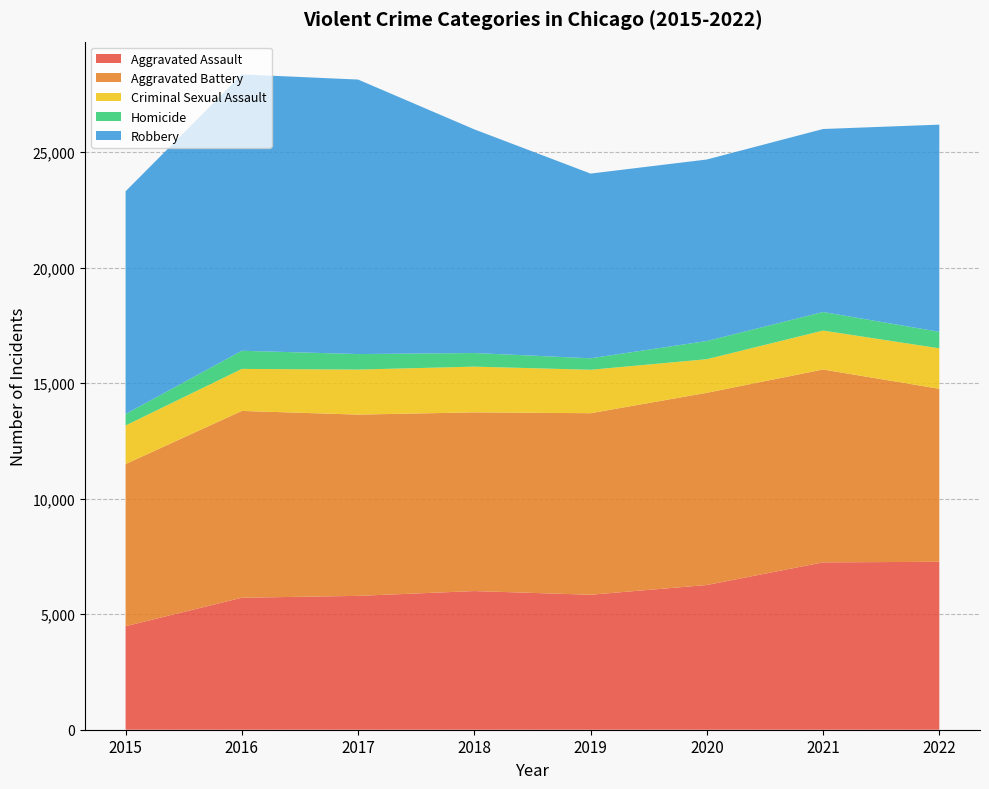

Reading left to right, what are all the values shown in this chart?

Aggravated Assault: 2015=4480	2016=5712	2017=5793	2018=6001	2019=5841	2020=6263	2021=7243	2022=7267
Aggravated Battery: 2015=7018	2016=8085	2017=7845	2018=7734	2019=7857	2020=8319	2021=8347	2022=7487
Criminal Sexual Assault: 2015=1670	2016=1818	2017=1948	2018=1979	2019=1879	2020=1454	2021=1685	2022=1753
Homicide: 2015=496	2016=786	2017=672	2018=589	2019=498	2020=787	2021=804	2022=713
Robbery: 2015=9638	2016=11960	2017=11880	2018=9679	2019=7994	2020=7855	2021=7919	2022=8967